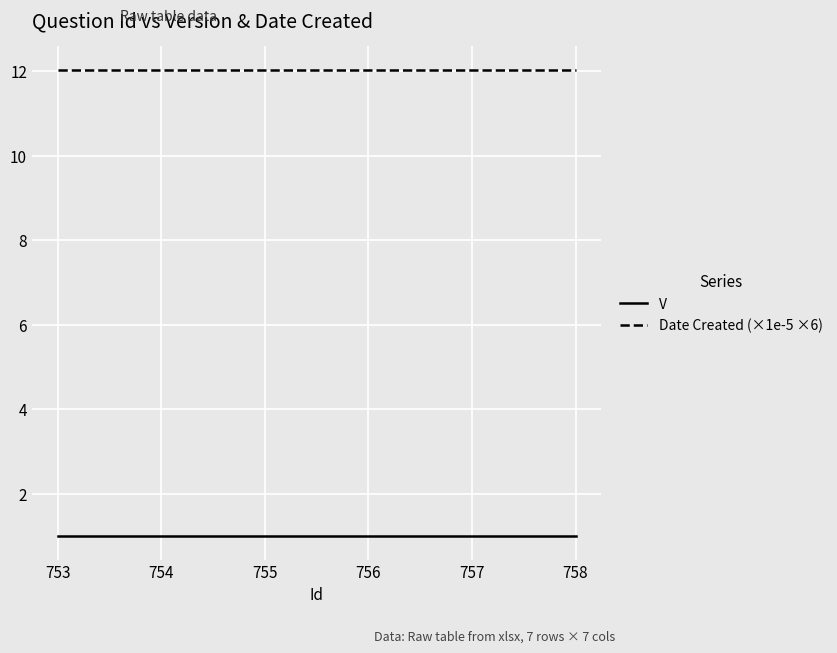

Rank the series by their average value, from lowest to highest.

V, Date Created (×1e-5 ×6)